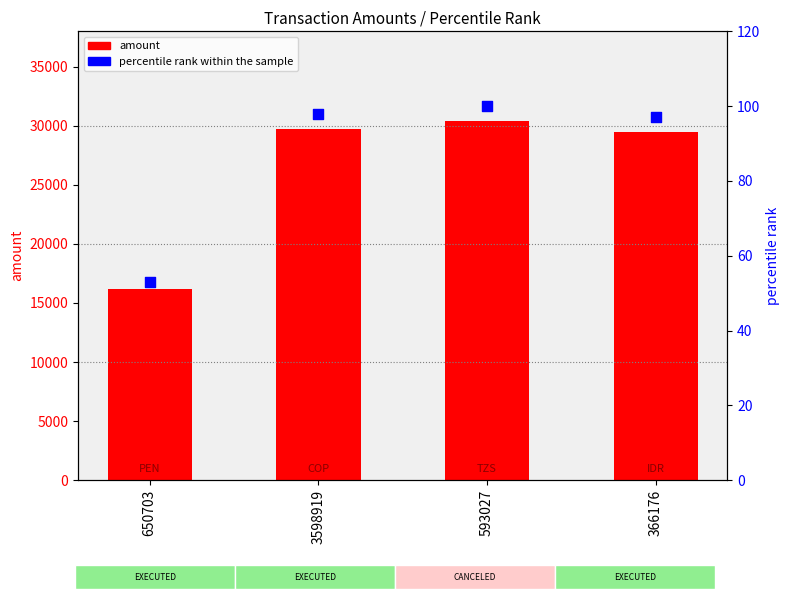

Is the value of amount at 3598919 greater than the value of percentile rank within the sample at 650703?

Yes